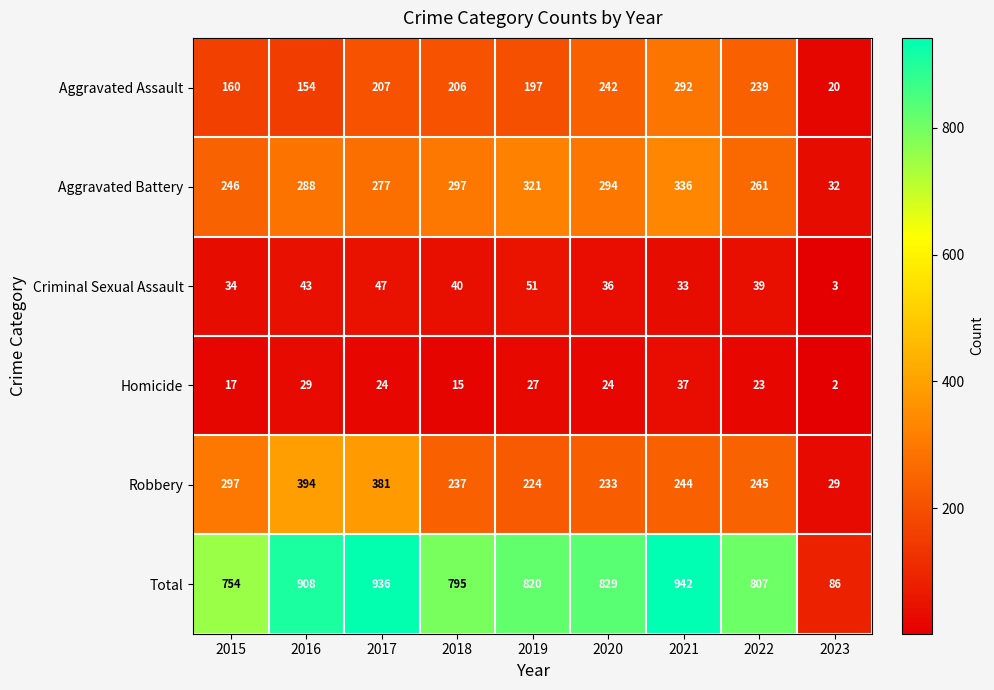

Which series has the largest total across all categories?

Total